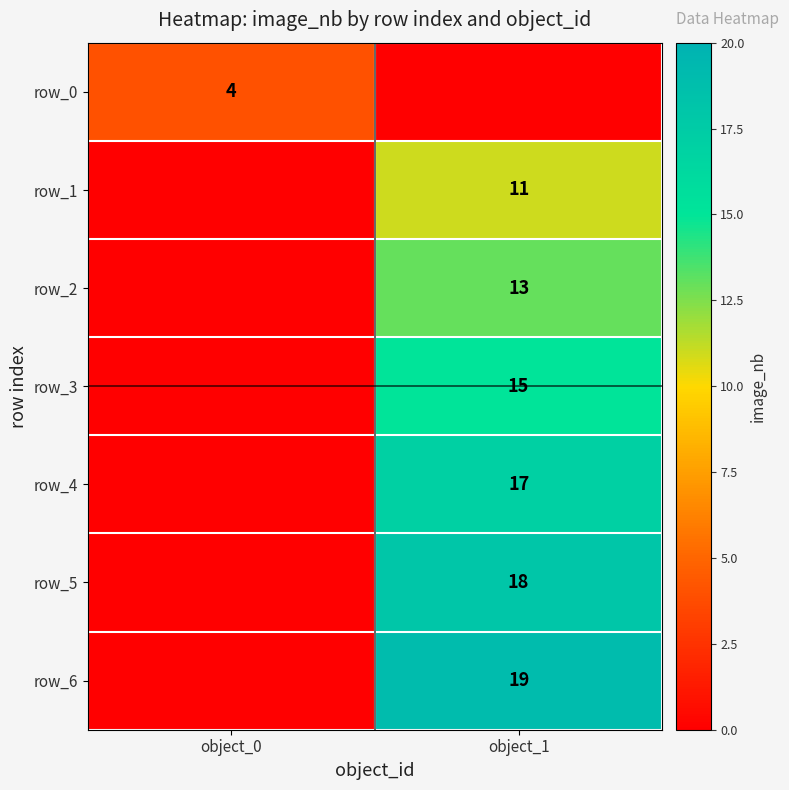

The value of row_6 at object_0 is 8. True or false?

False